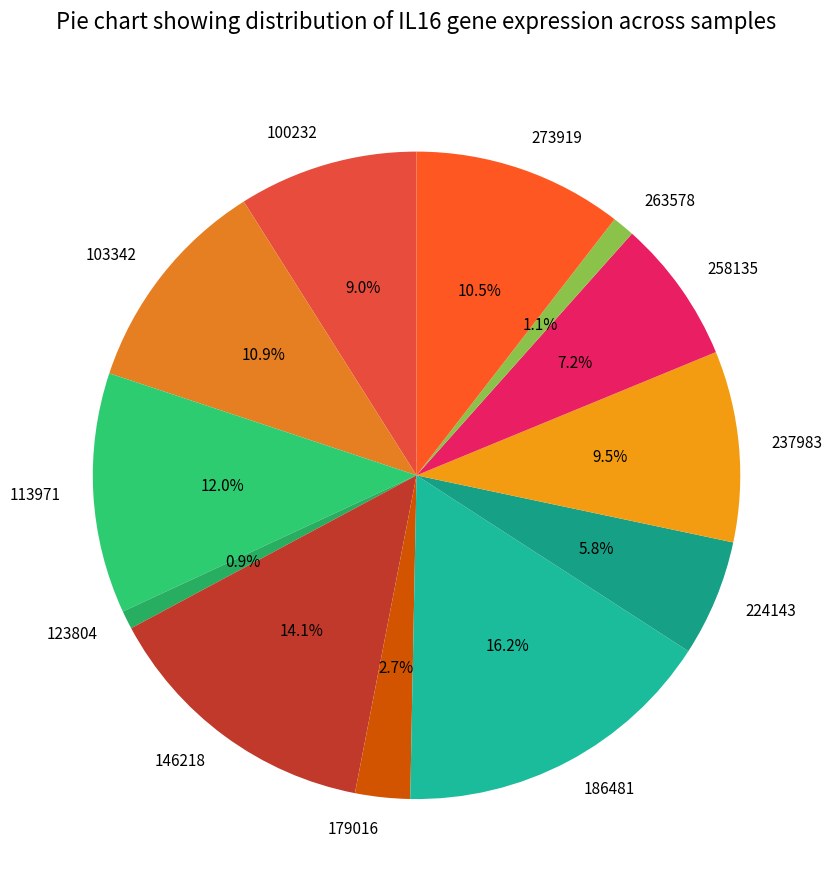

To the nearest percent, what is the difference between the 179016 and 237983 slice percentages?

7%